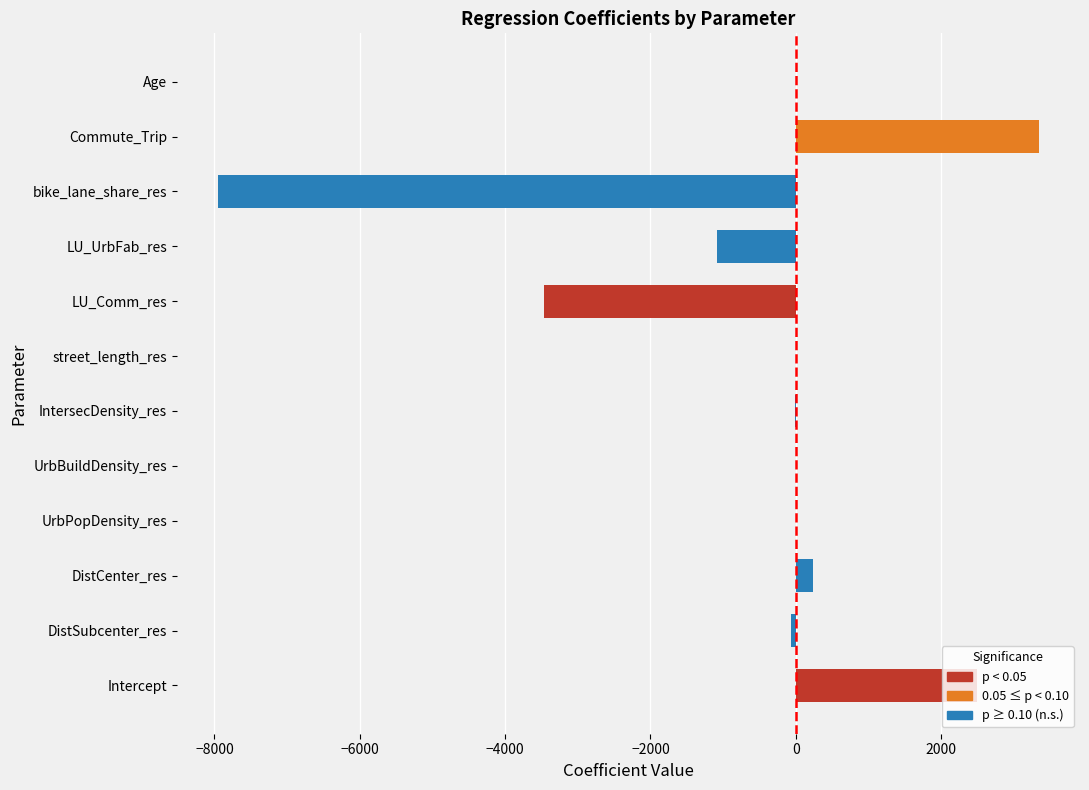

At which label is the value closest to -2302?

LU_Comm_res